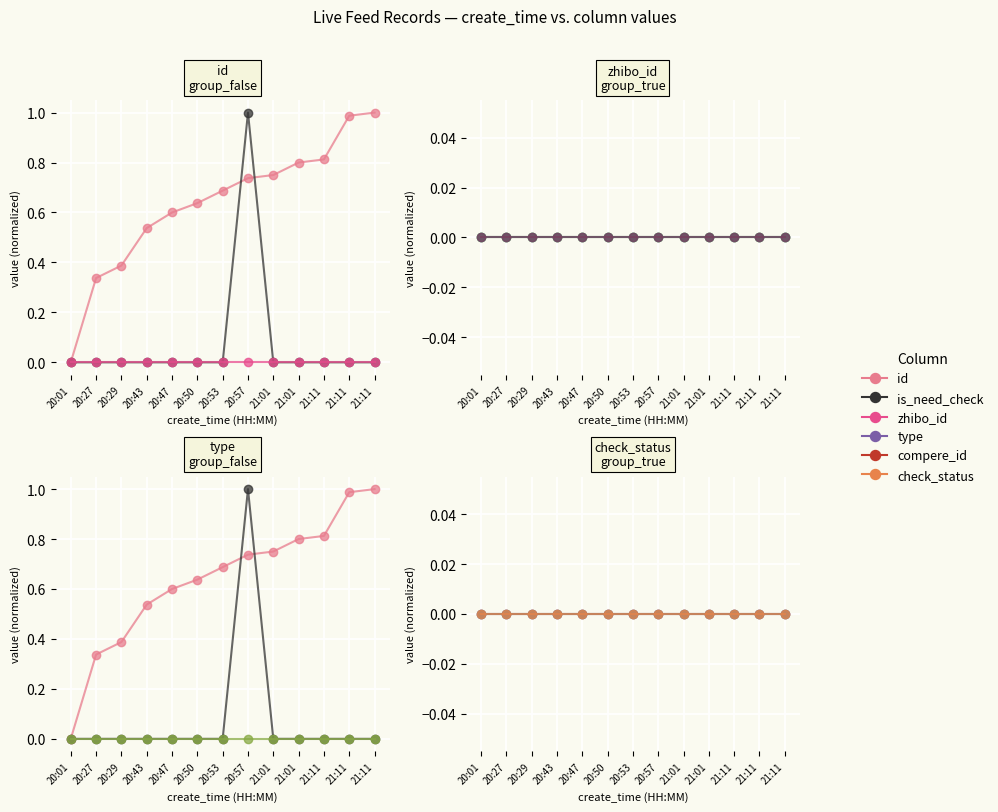

What is the label of the 1st point from the left?

20:01